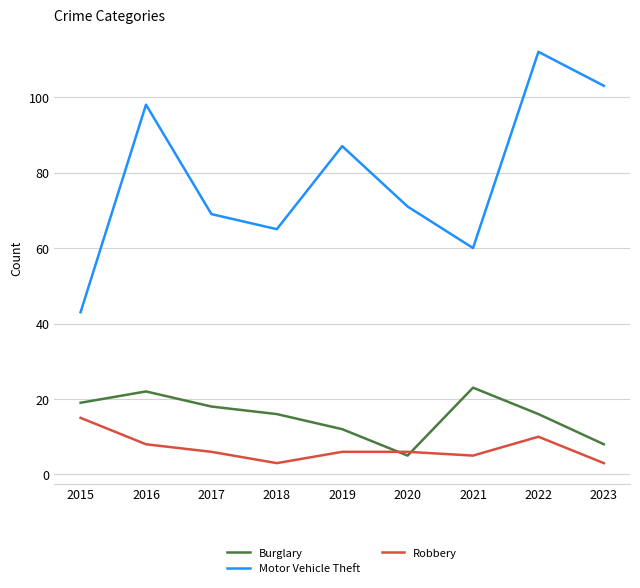

What are all the series names shown in the legend?

Burglary, Motor Vehicle Theft, Robbery